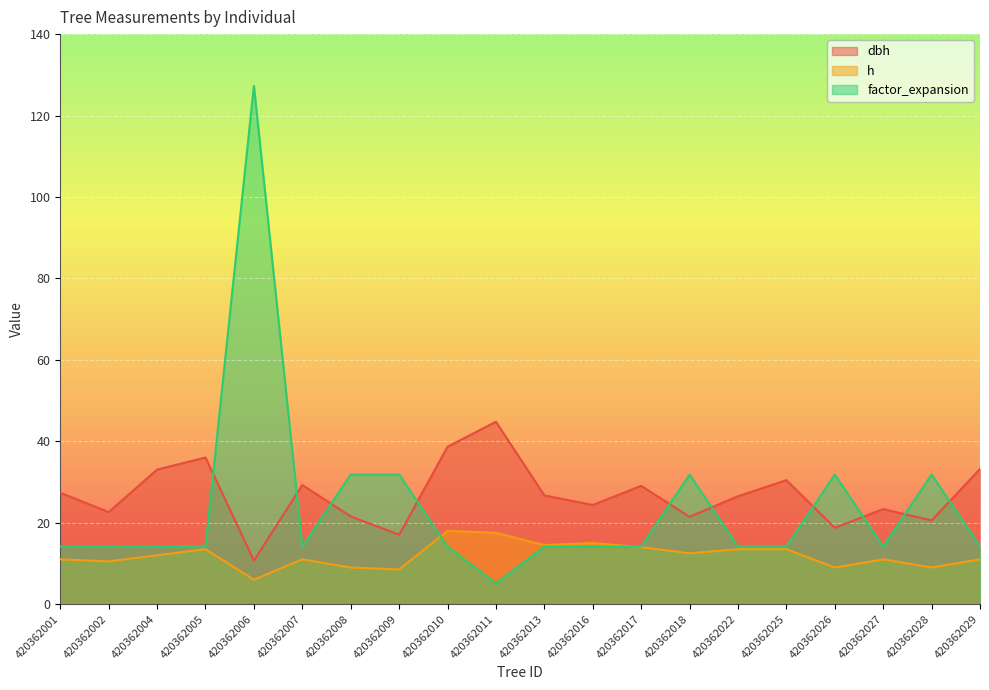

True or false: factor_expansion has more than 2 points higher than both neighbors.

True